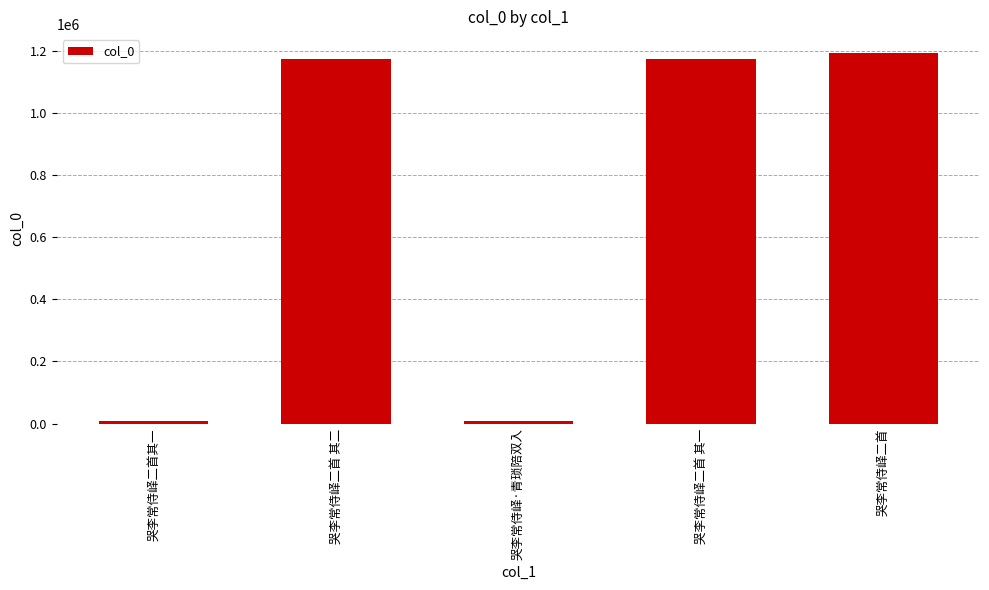

What is the difference between the maximum and minimum values?

1185842